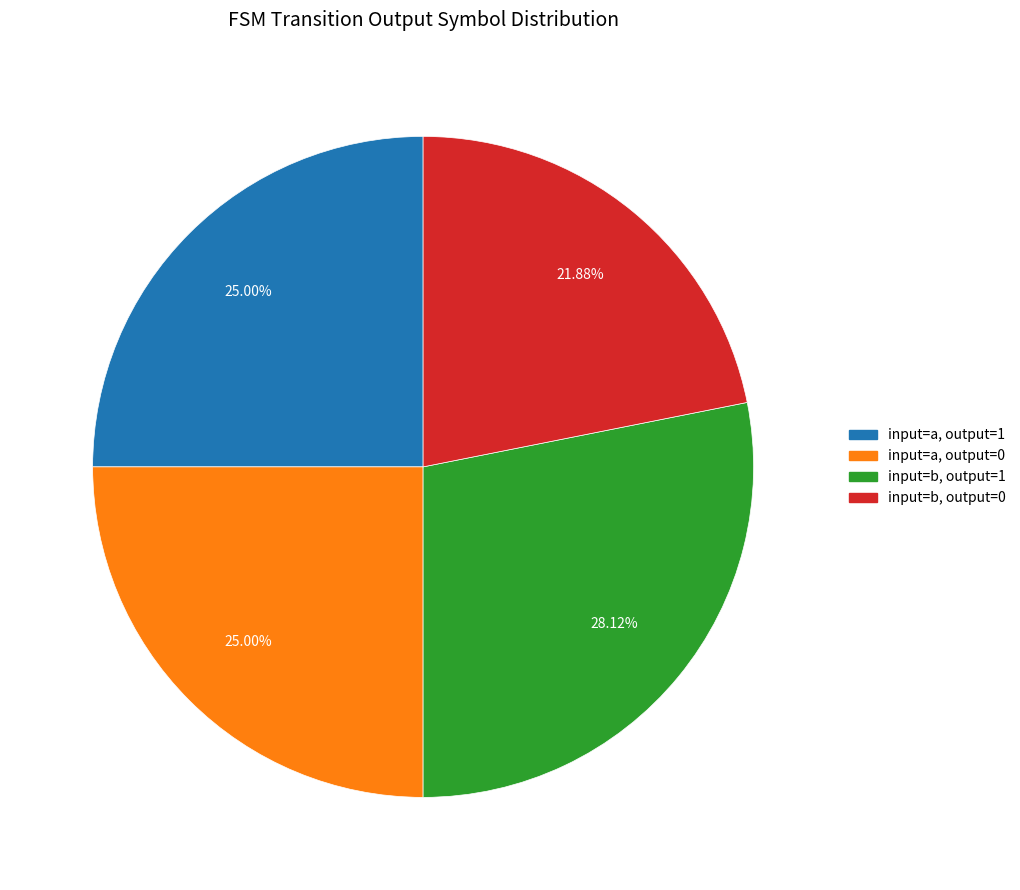

How many slices are in this pie chart?

4